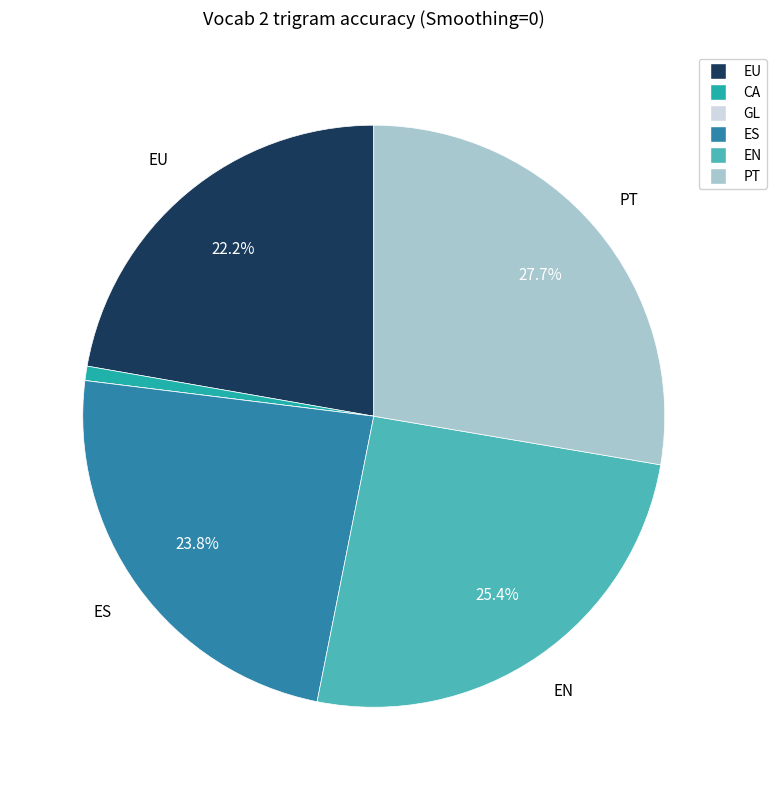

Which has a higher value, ES or EN?

EN